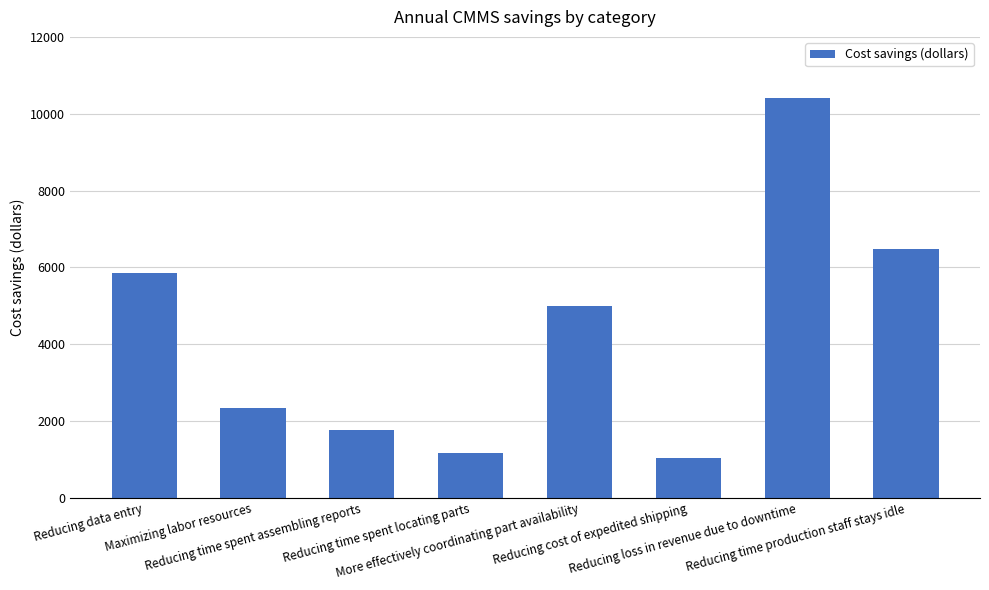

At which label does the data first exceed 5000?

Reducing data entry